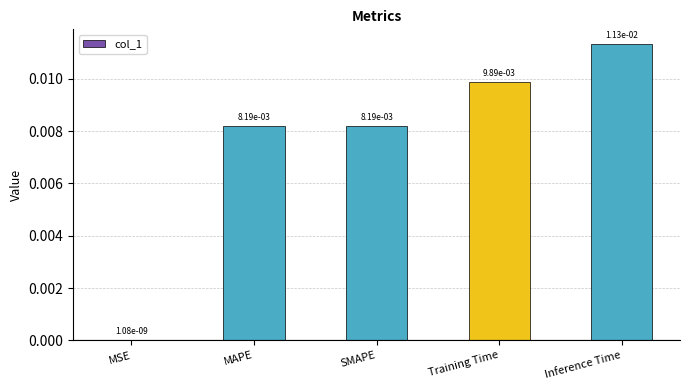

Where is the data nearest to the value 0?

MSE